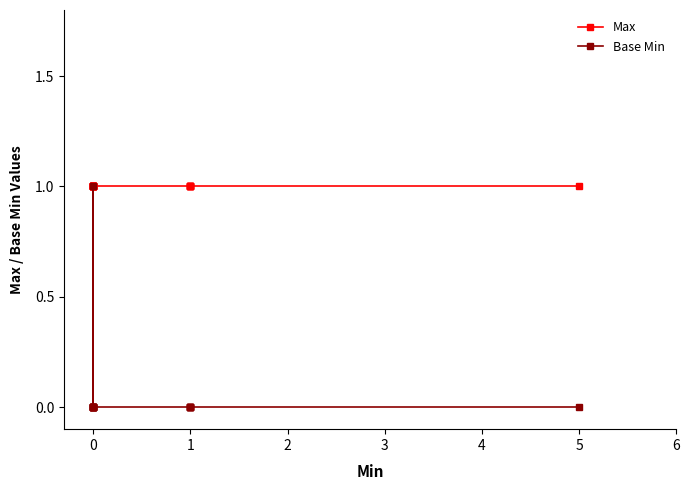

Which series has the widest spread of values?

Base Min